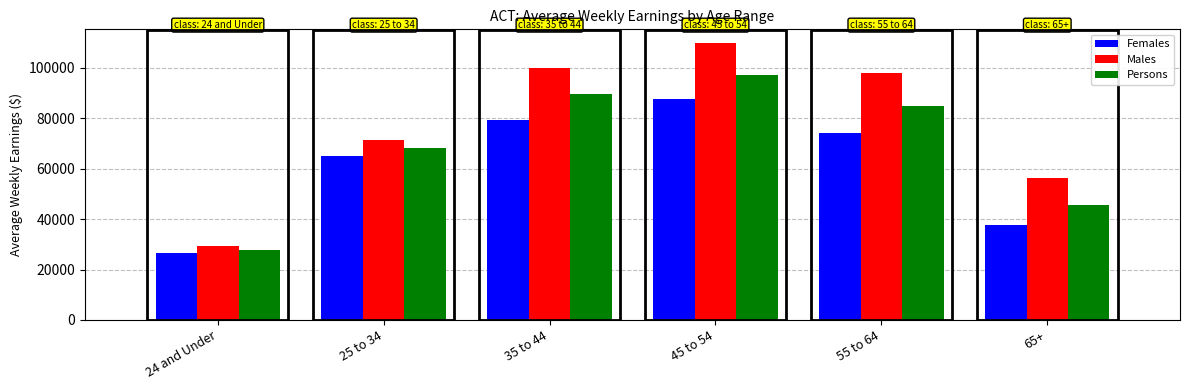

The value of Persons at 55 to 64 is 144236. True or false?

False